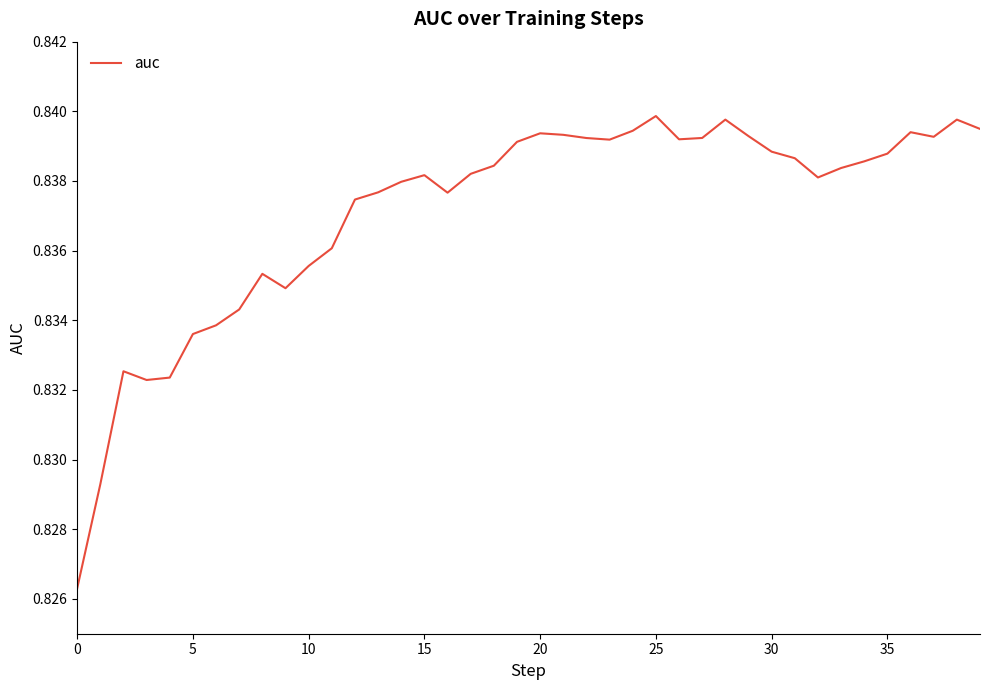

Does the chart have visible grid lines?

No